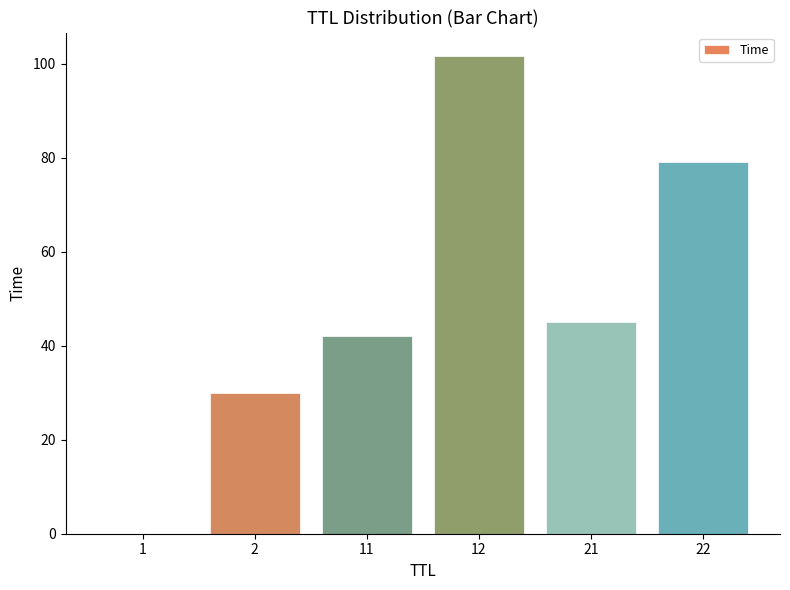

What is the sum of all values?

297.8